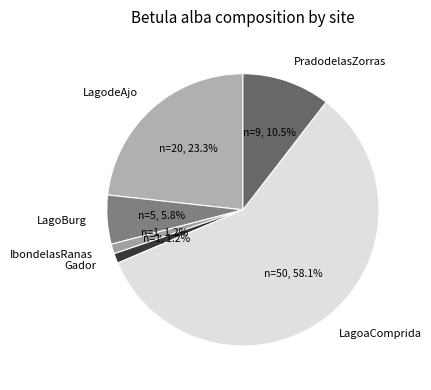

What is the majority slice?

LagoaComprida